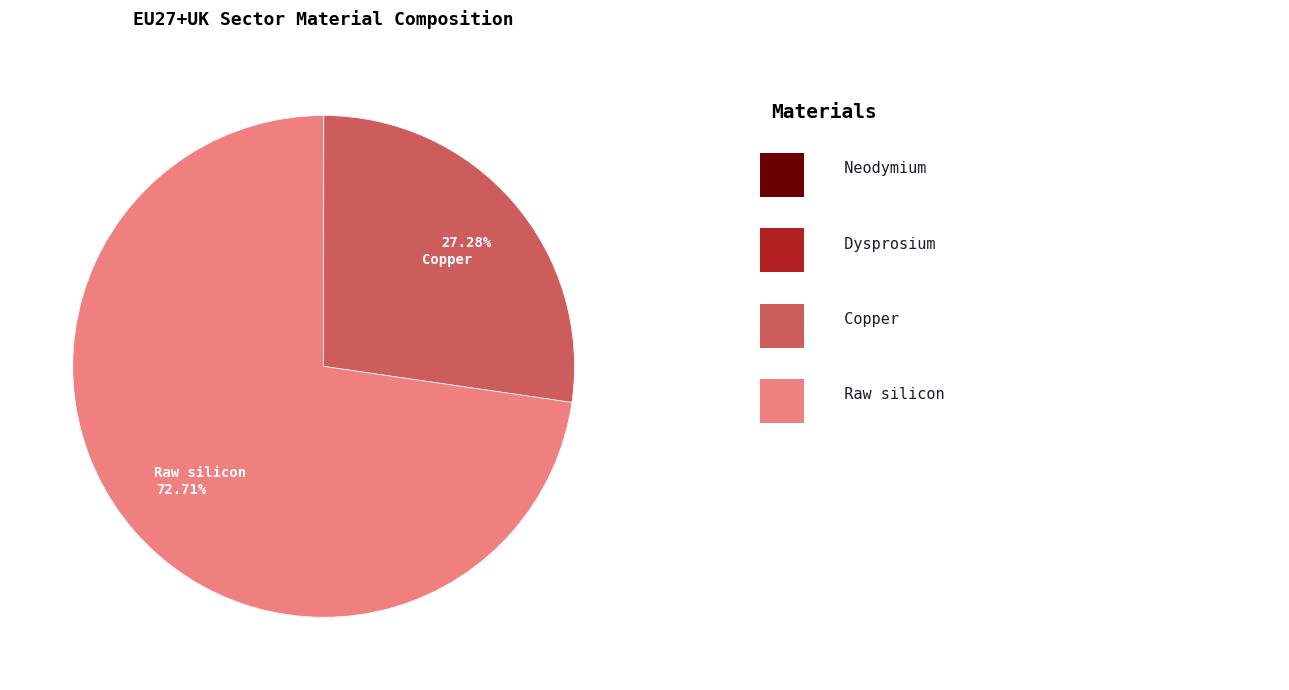

Is there a majority slice in this chart?

Yes